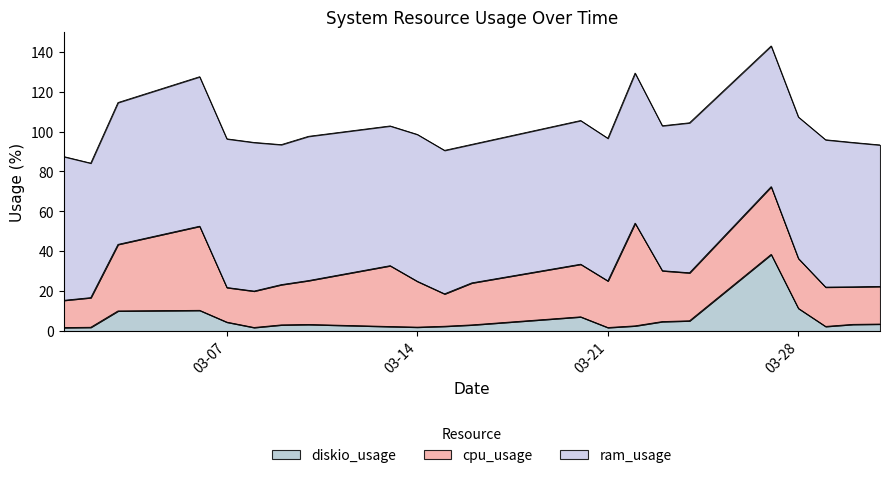

Between 2023-03-30 and 2023-03-09, which is larger?

2023-03-30